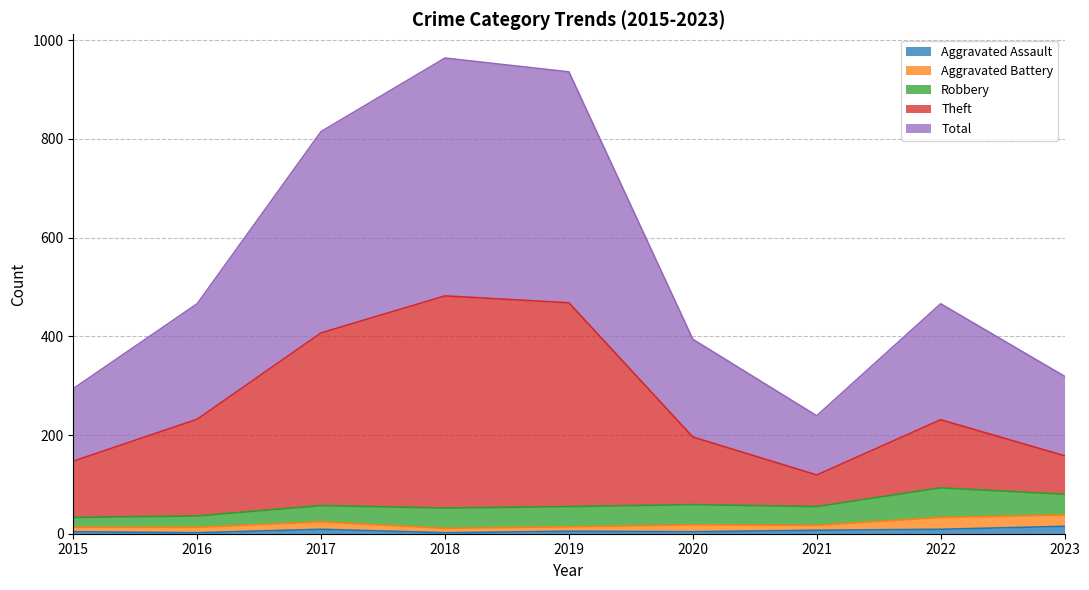

Between 2023 and 2022, which is larger?

2023